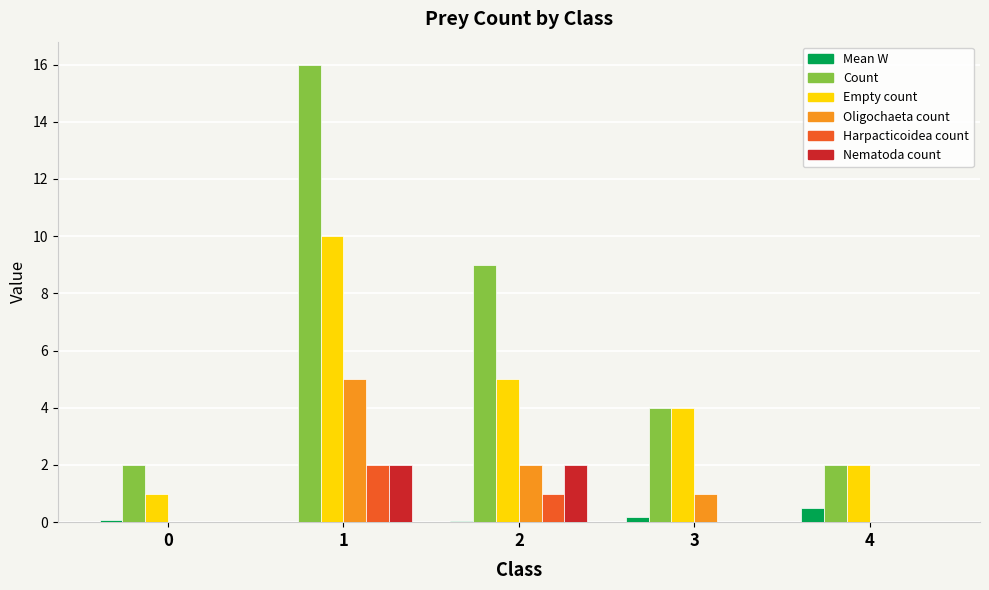

Which series has the largest range (max minus min)?

Count